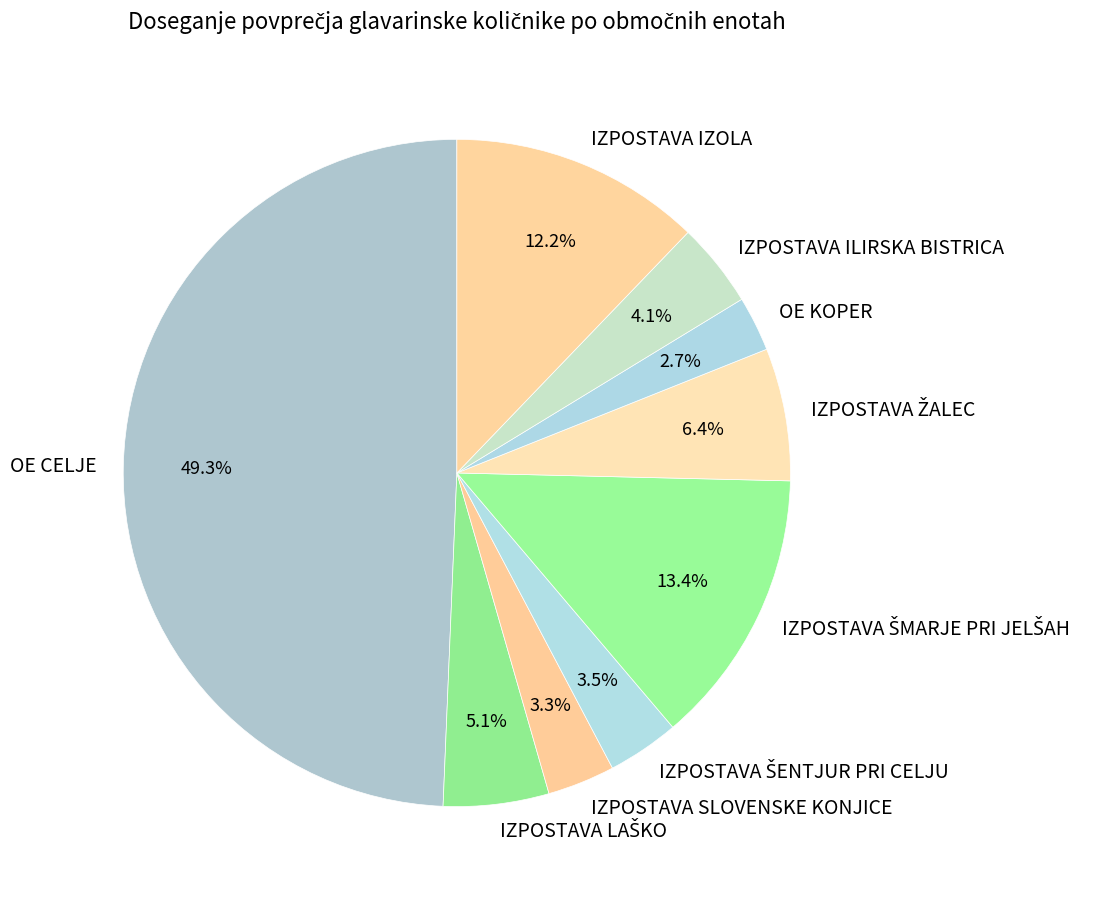

How many segments does this pie chart have?

9